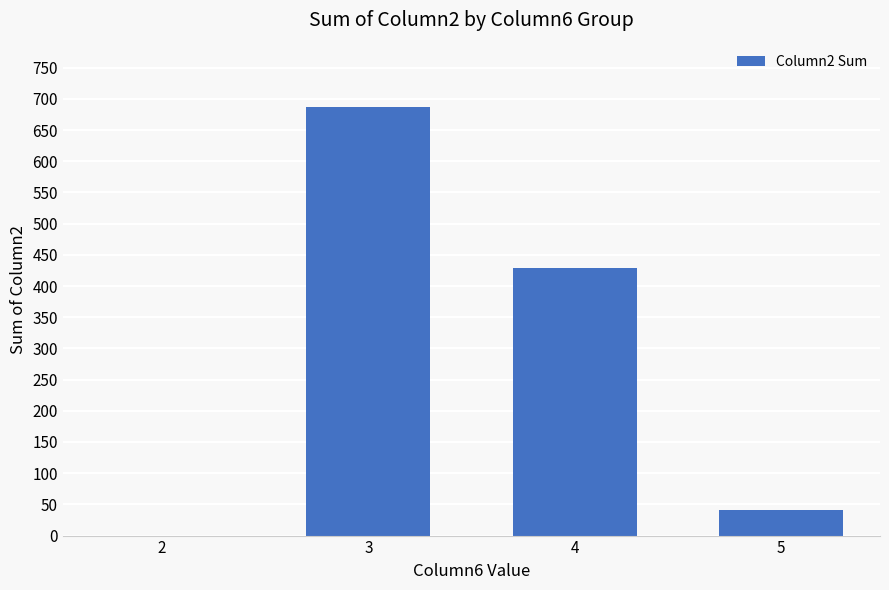

What is the change in value from 2 to 5?

+41